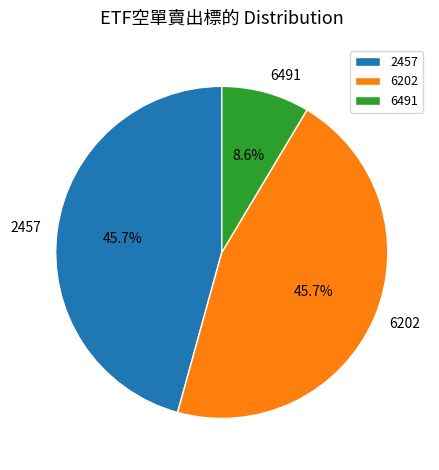

What portion of the pie excludes 2457?

54.3%